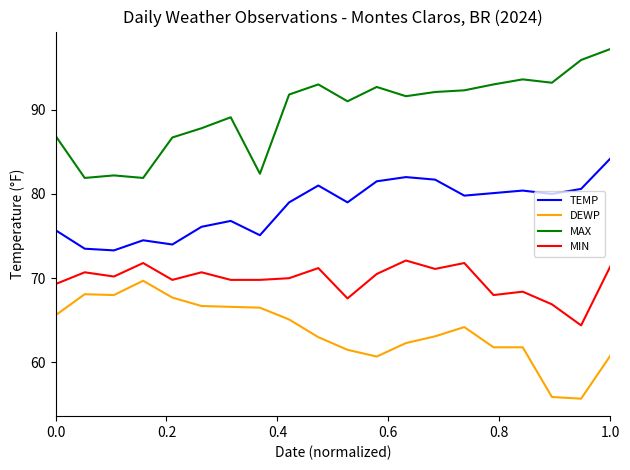

List the series in order of their overall mean, highest first.

MAX, TEMP, MIN, DEWP